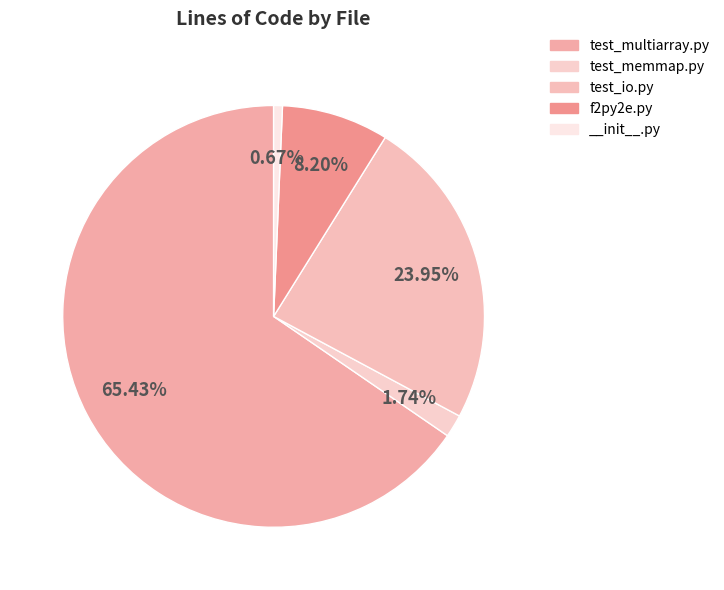

What is the ratio of the value at test_multiarray.py to the value at __init__.py?

97.3